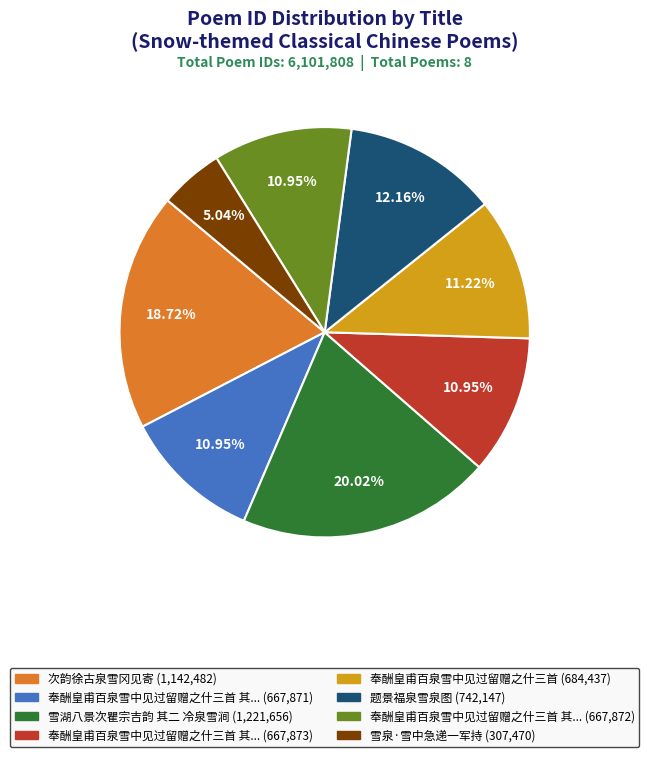

Does 奉酬皇甫百泉雪中见过留赠之什三首 其... (667,872) represent more than half of the total?

No